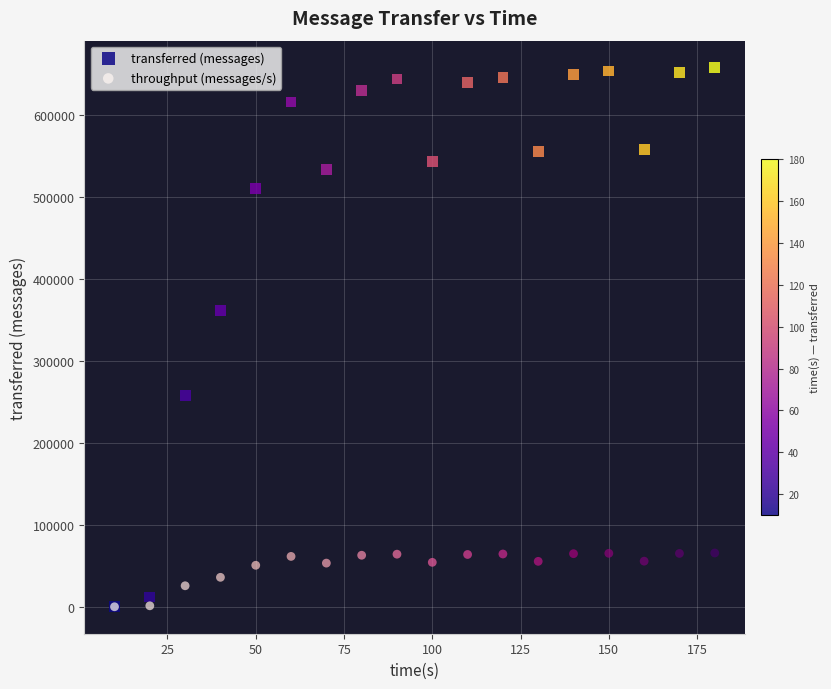

In the transferred (messages) series, what Y value is closest to 328980?

361340